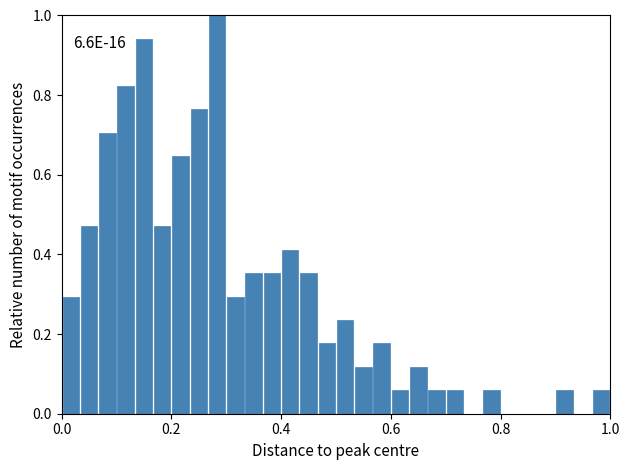

Read against the x-axis, roughly where is the centre of the tallest bar?

0.28